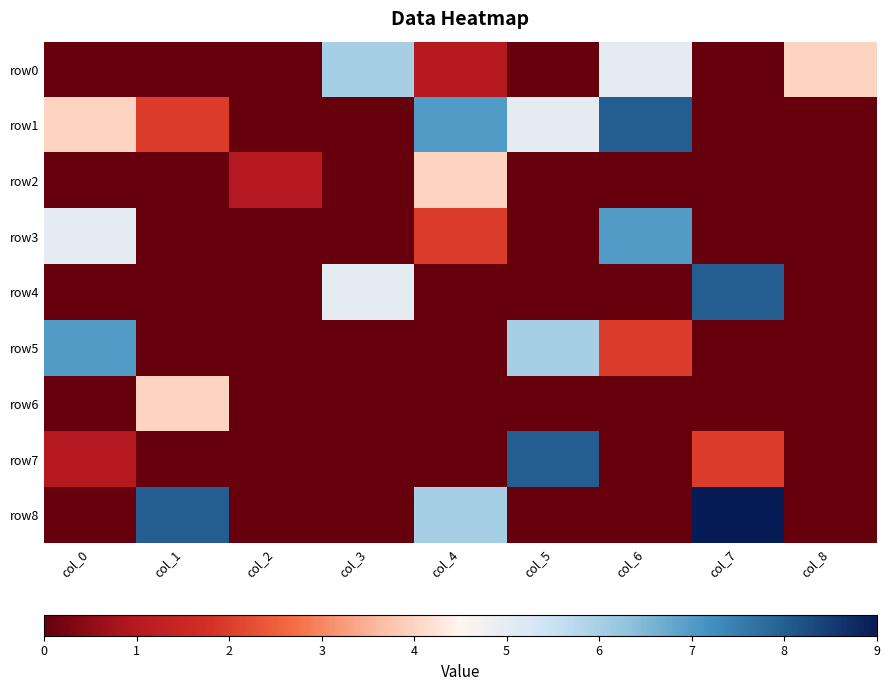

Which category has the lowest value across all series?

col_0